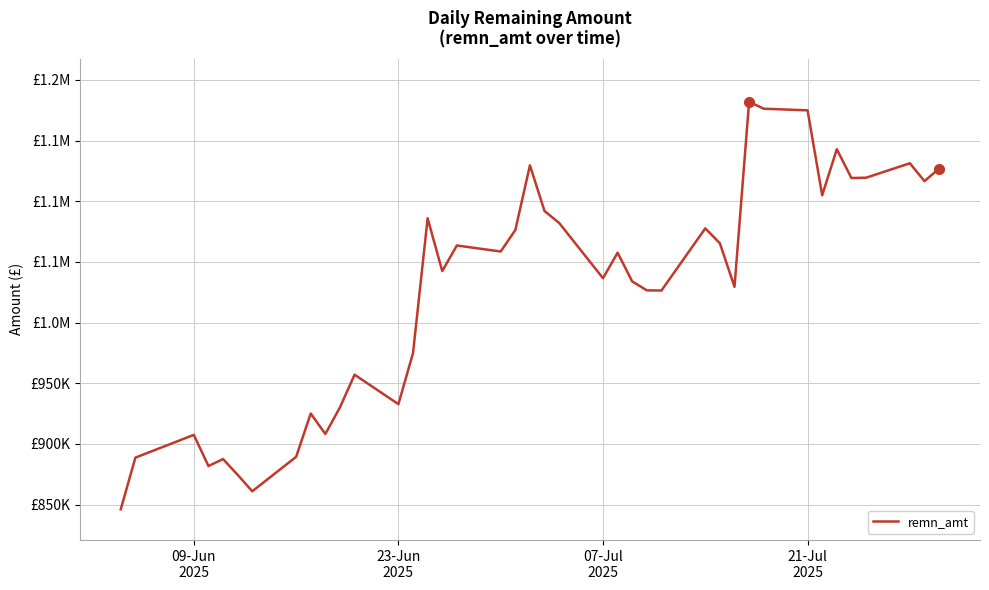

Does the chart display data point markers on the line(s)?

No